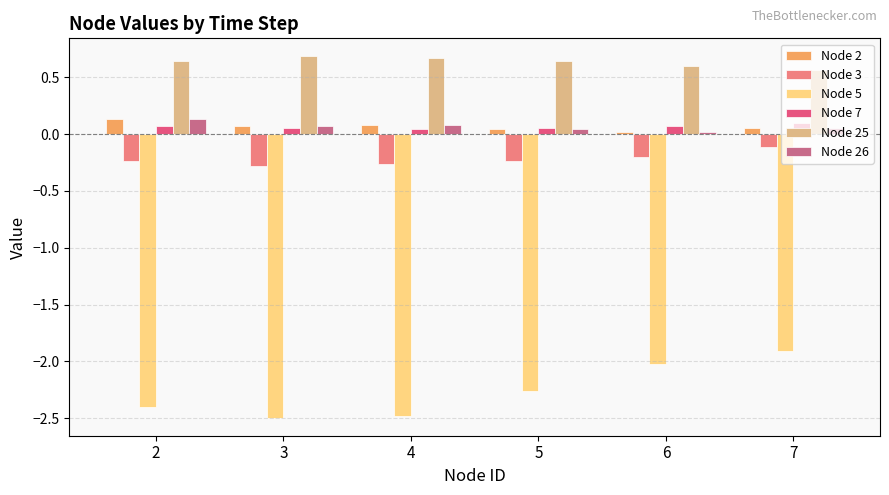

What are all the series names shown in the legend?

Node 2, Node 3, Node 5, Node 7, Node 25, Node 26